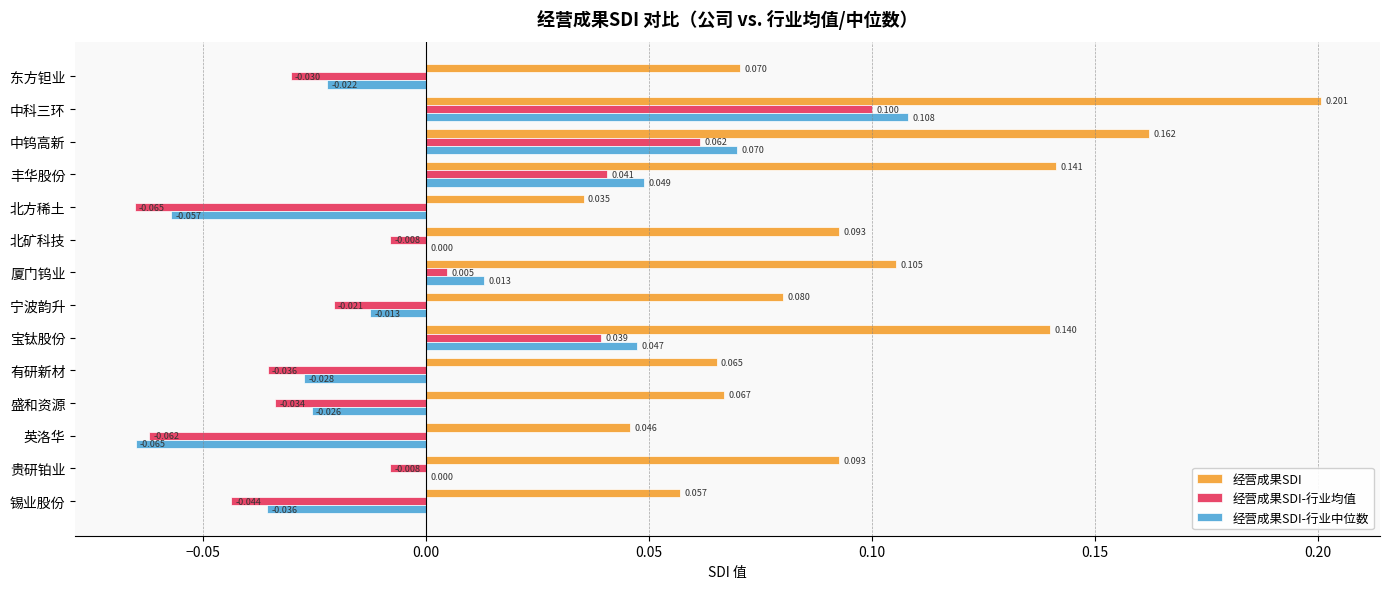

Where is 经营成果SDI nearest to the value 0?

北方稀土